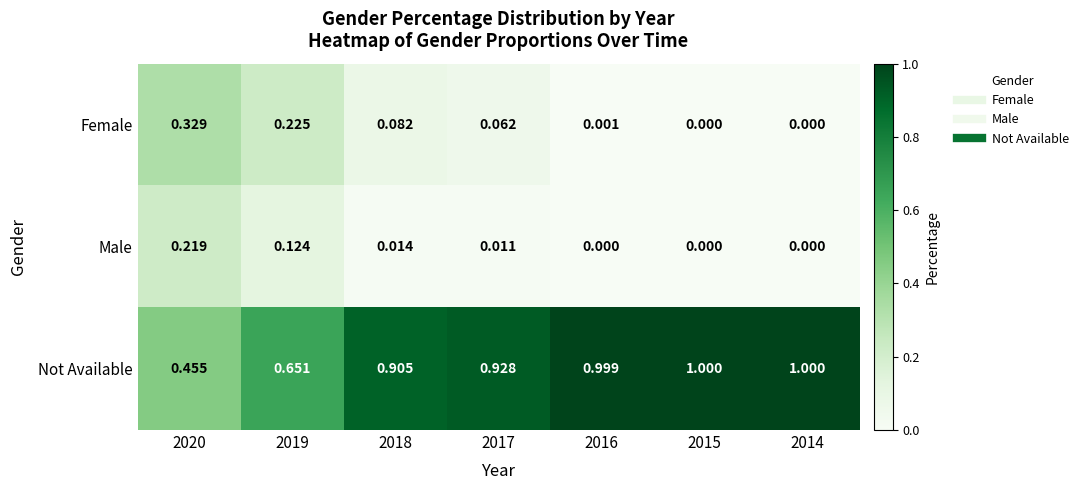

What is the total value across all series at 2018?

1.0